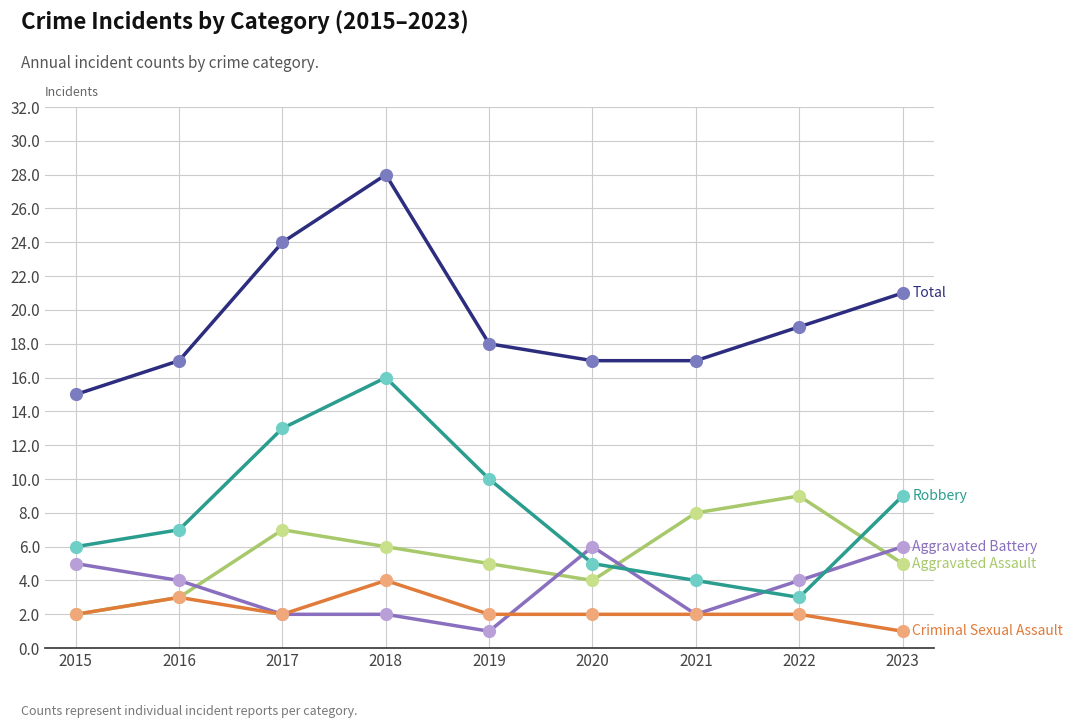

At which category is the sum across all series the highest?

2018